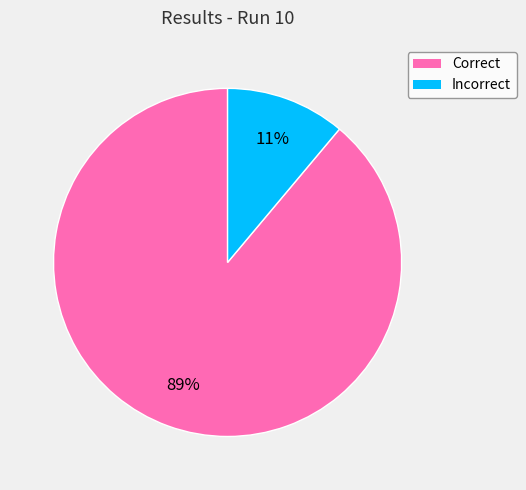

How many segments does this pie chart have?

2